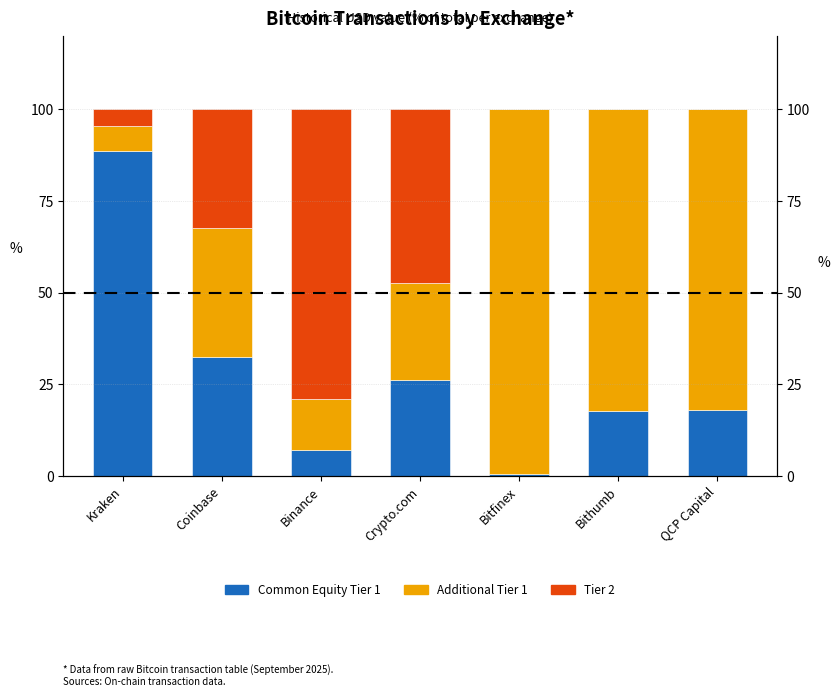

What is the difference between the Common Equity Tier 1 values at Crypto.com and QCP Capital?

8.3